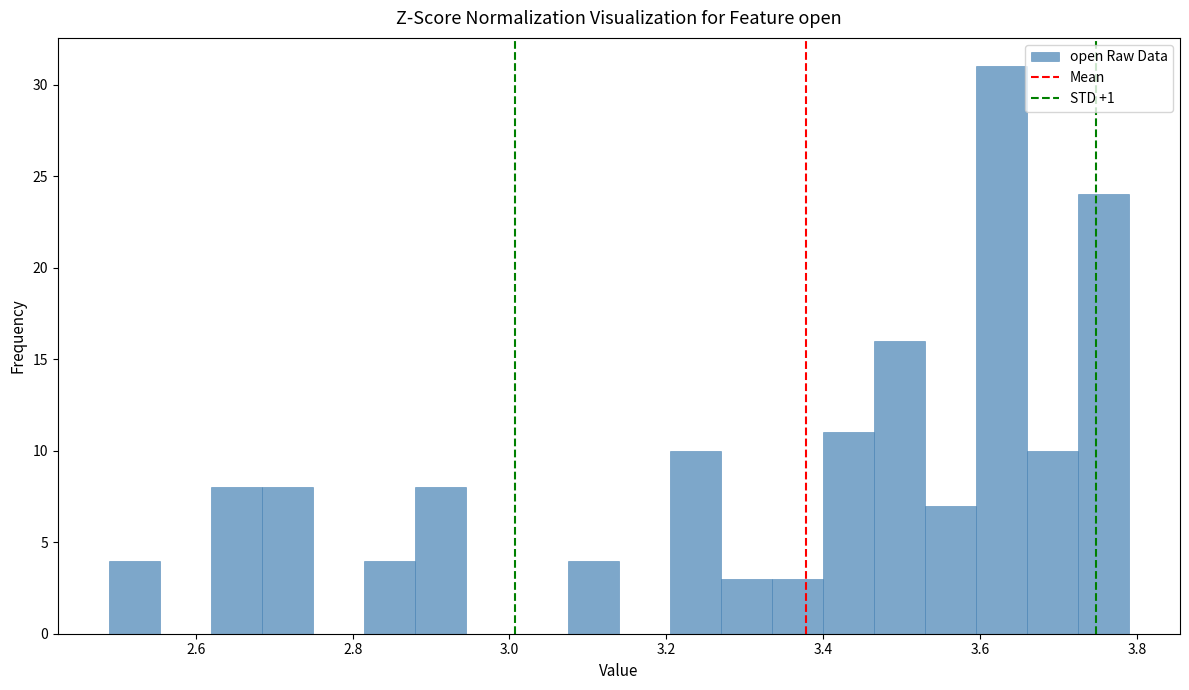

Around what value on the x-axis is the tallest bar? Give the approximate position of its centre, as read against the axis.

3.62